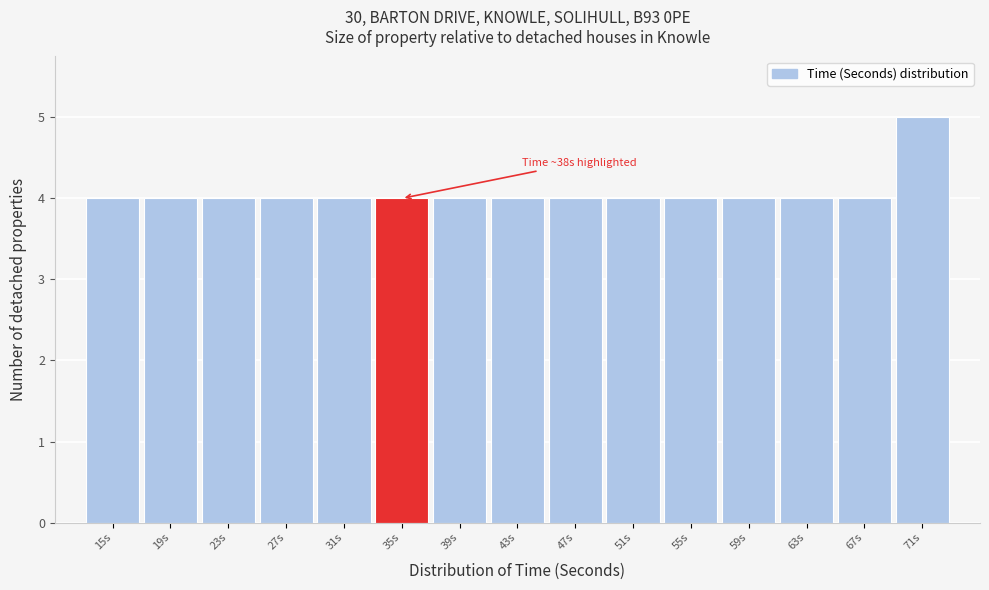

Reading right to left, extract all data points from this chart.

71s=5	67s=4	63s=4	59s=4	55s=4	51s=4	47s=4	43s=4	39s=4	35s=4	31s=4	27s=4	23s=4	19s=4	15s=4